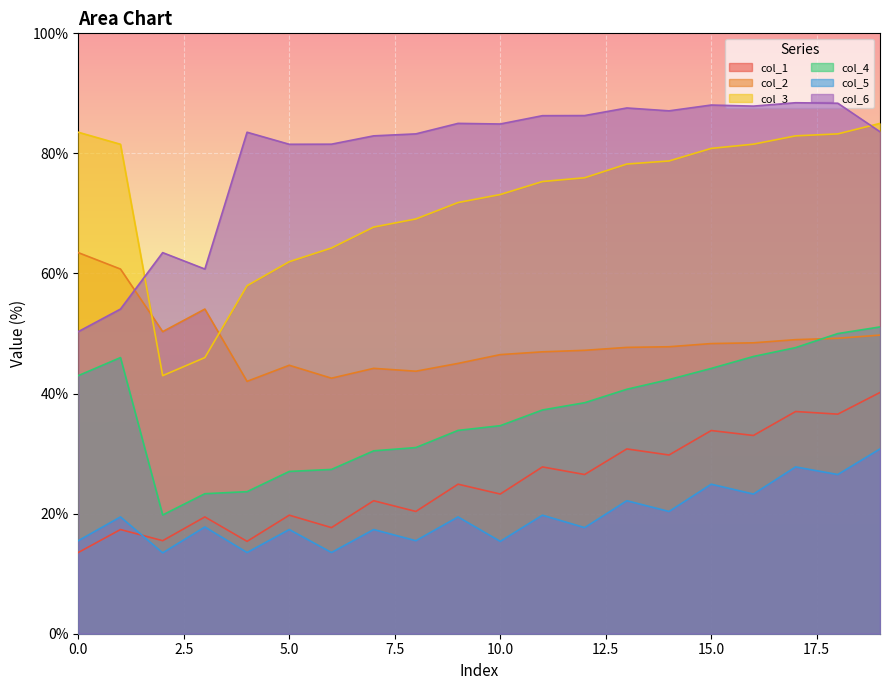

True or false: col_1 and col_6 cross at least once.

False